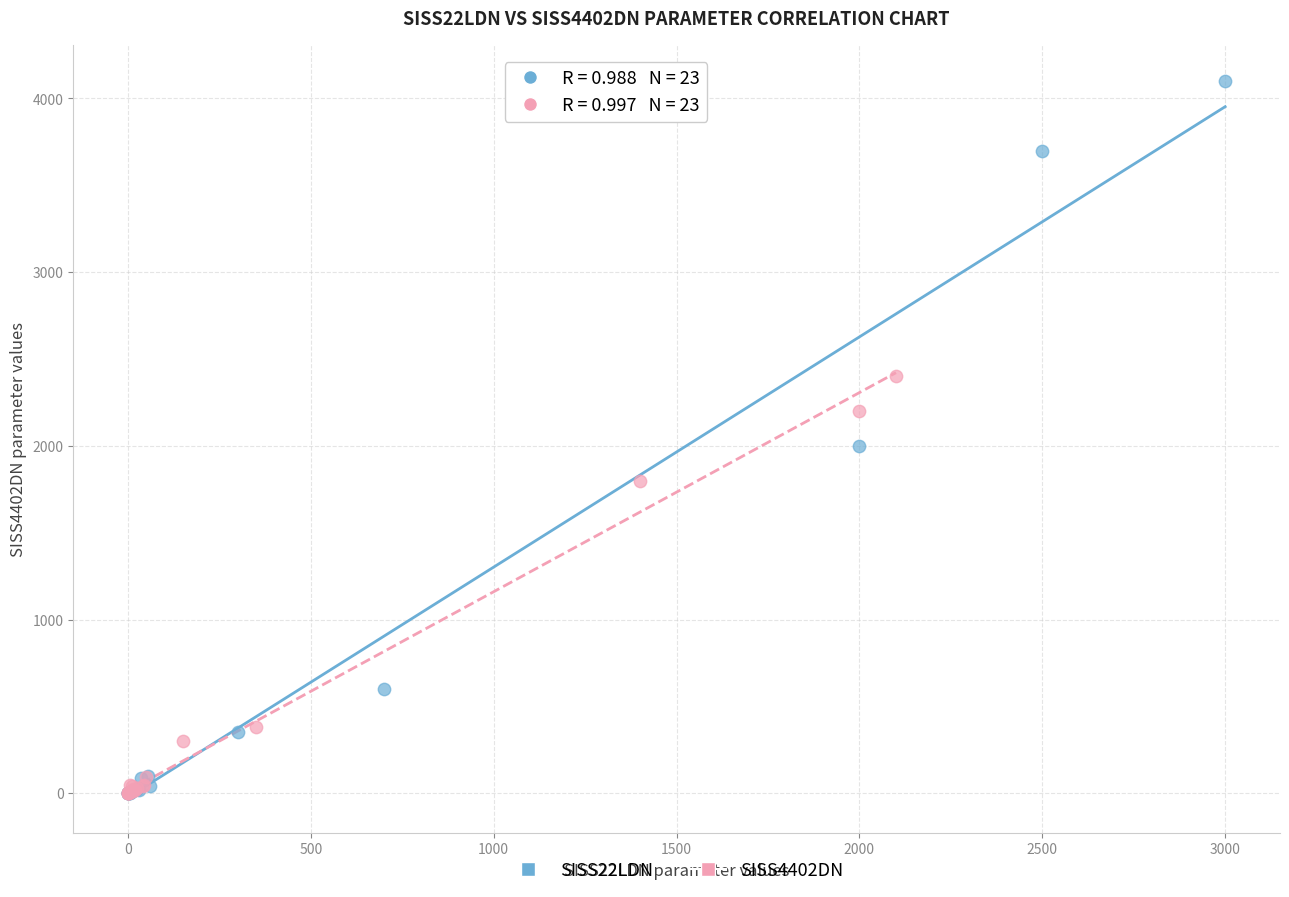

Which series has the widest spread of Y values?

SISS22LDN